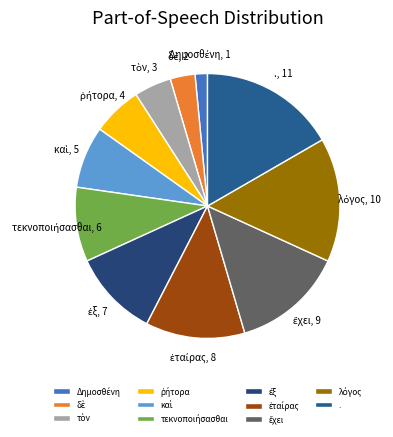

What is the largest slice in the pie chart?

.